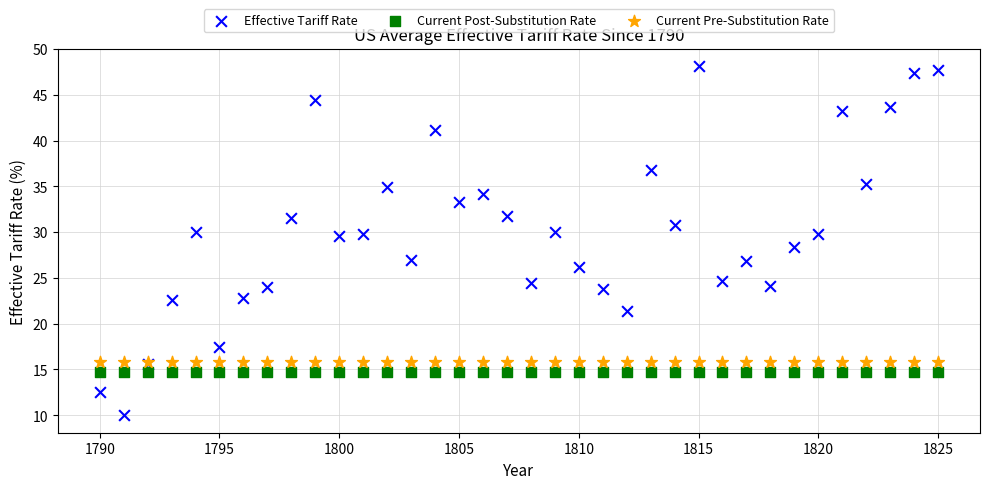

Which series reaches the minimum Y coordinate?

Effective Tariff Rate